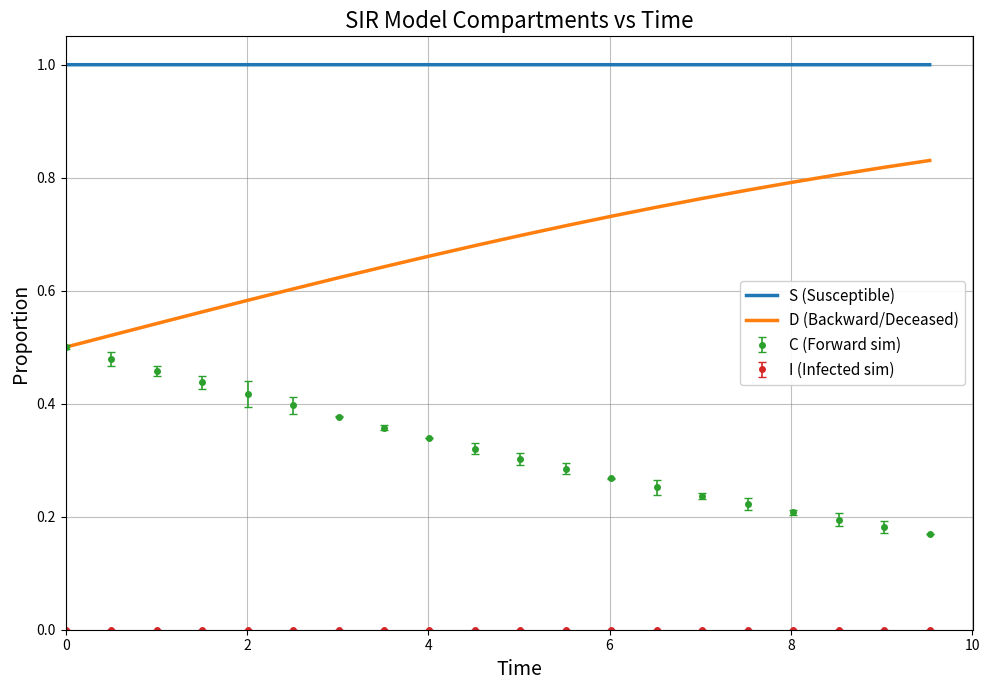

Which series has the largest total across all categories?

S (Susceptible)